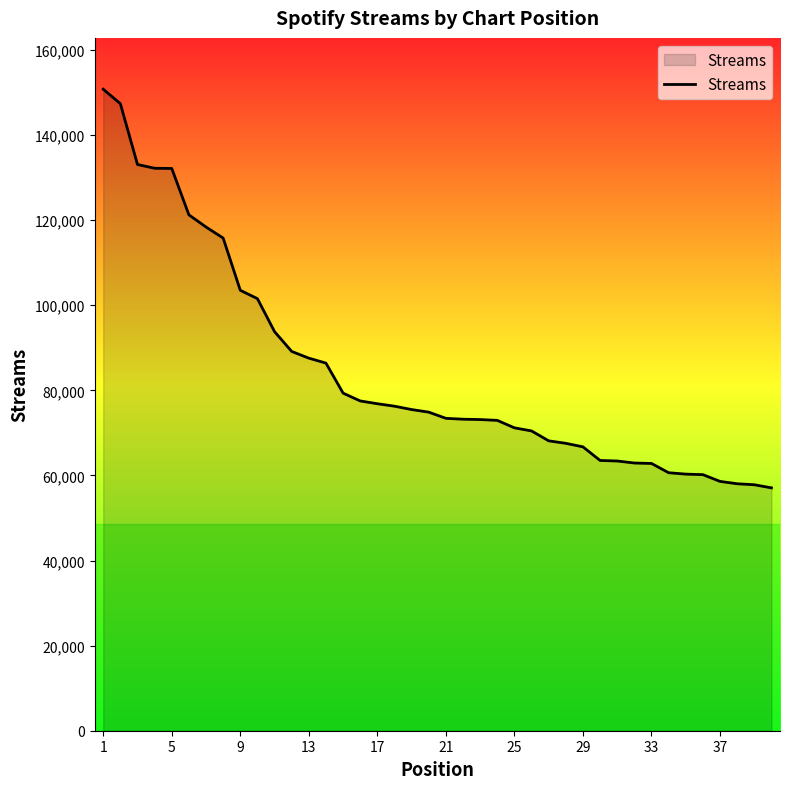

What is the difference between the maximum and minimum values?

93695